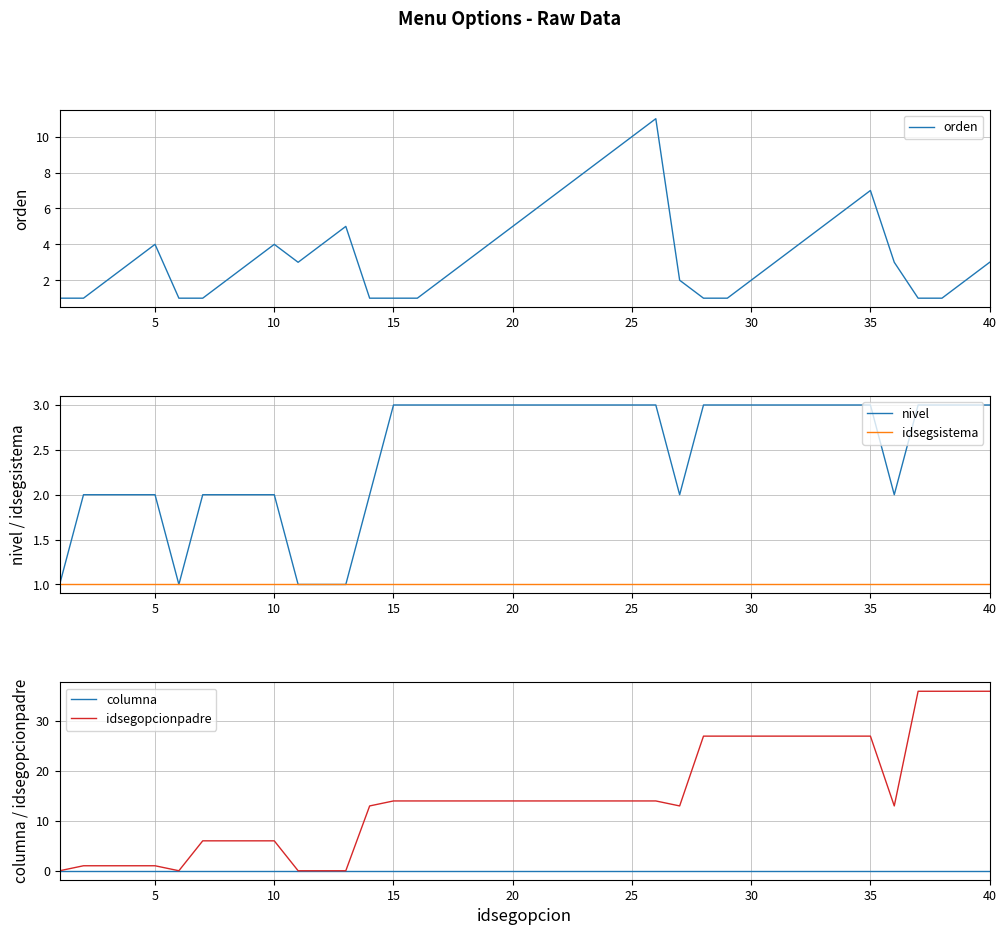

Reading right to left, extract all data points from this chart.

orden: 3	2	1	1	3	7	6	5	4	3	2	1	1	2	11	10	9	8	7	6	5	4	3	2	1	1	1	5	4	3	4	3	2	1	1	4	3	2	1	1
nivel: 3	3	3	3	2	3	3	3	3	3	3	3	3	2	3	3	3	3	3	3	3	3	3	3	3	3	2	1	1	1	2	2	2	2	1	2	2	2	2	1
idsegsistema: 1	1	1	1	1	1	1	1	1	1	1	1	1	1	1	1	1	1	1	1	1	1	1	1	1	1	1	1	1	1	1	1	1	1	1	1	1	1	1	1
columna: 0	0	0	0	0	0	0	0	0	0	0	0	0	0	0	0	0	0	0	0	0	0	0	0	0	0	0	0	0	0	0	0	0	0	0	0	0	0	0	0
idsegopcionpadre: 36	36	36	36	13	27	27	27	27	27	27	27	27	13	14	14	14	14	14	14	14	14	14	14	14	14	13	0	0	0	6	6	6	6	0	1	1	1	1	0